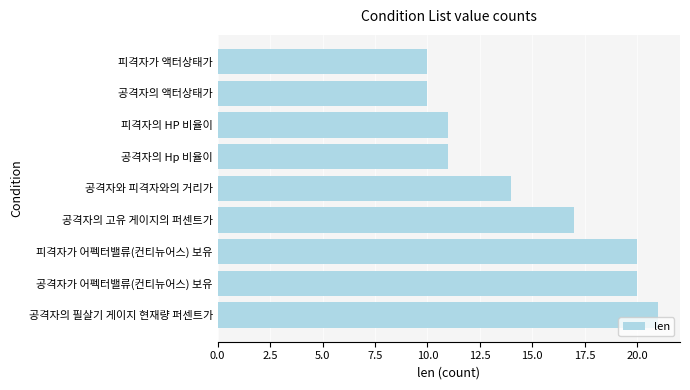

What is the smallest value displayed?

10